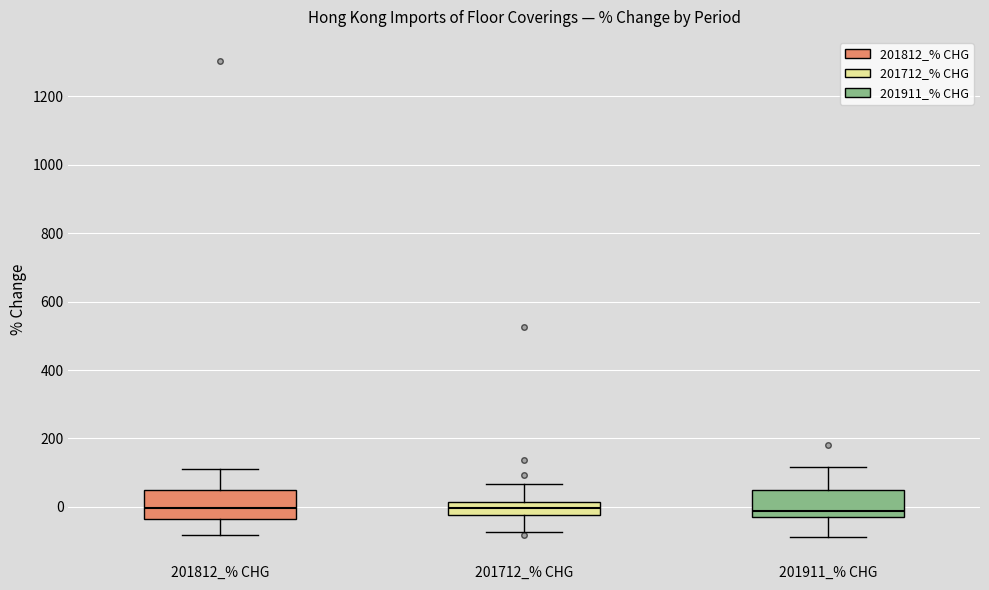

Reading left to right, transcribe this box plot: for each box, give where its median line is, the range the box spans, and where its two whiskers end, as read against the y-axis. The values are not printed on the chart, so give them approximately, as read against the axis.

201812_% CHG: median 0, box -40 to 40, whiskers -80 to 120
201712_% CHG: median 0, box -20 to 20, whiskers -80 to 60
201911_% CHG: median -20 (just above the box's lower edge), box -20 to 60, whiskers -80 to 120